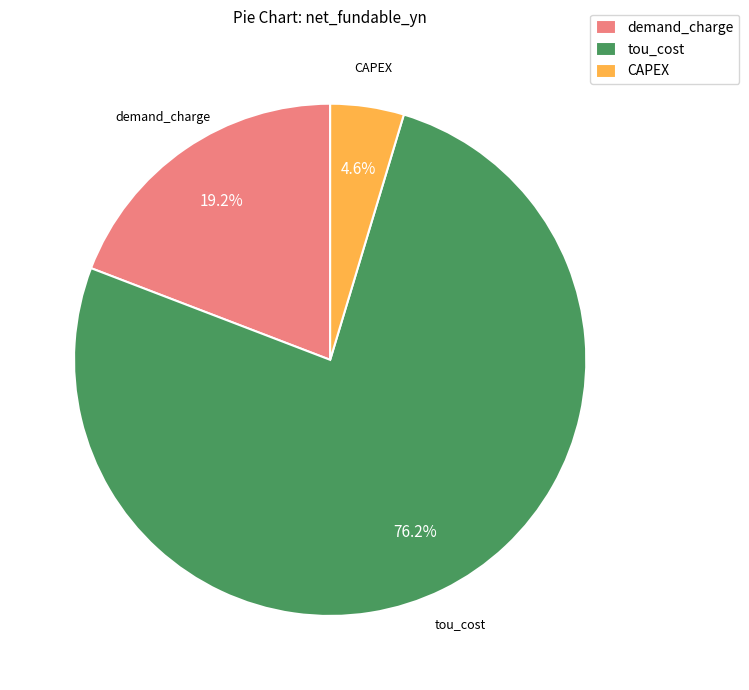

Between CAPEX and demand_charge, which is larger?

demand_charge